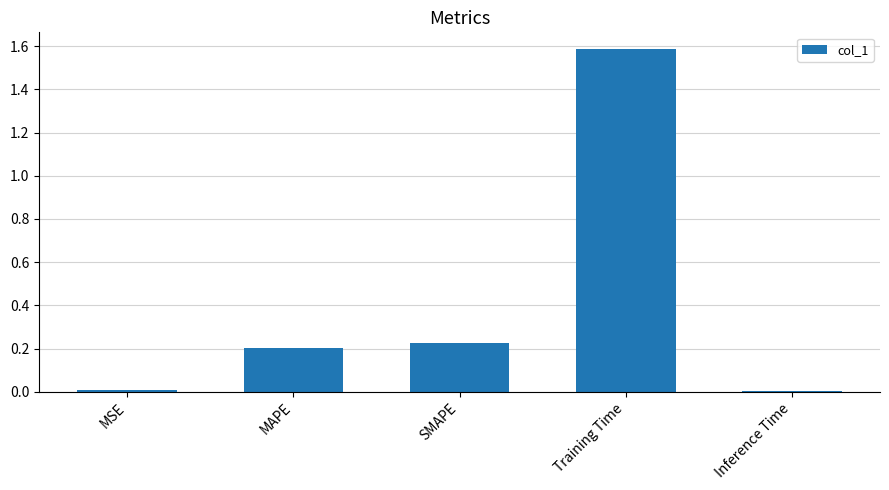

What is the greatest value displayed?

1.6